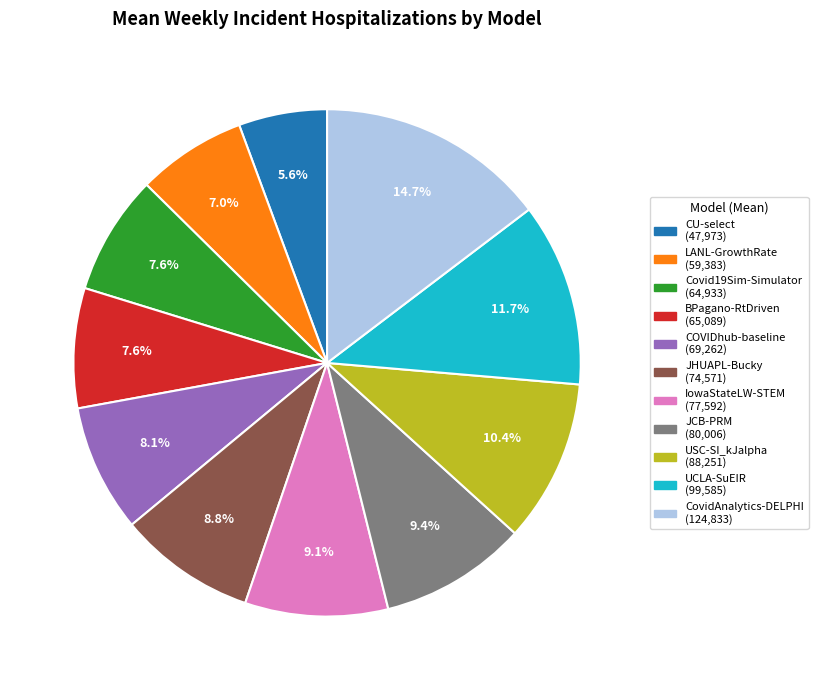

What is the largest slice in the pie chart?

CovidAnalytics-DELPHI